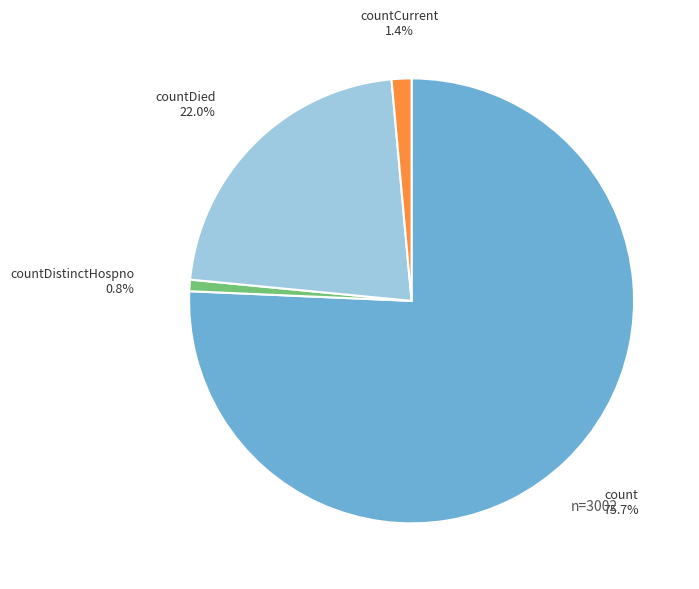

Is there a majority slice in this chart?

Yes